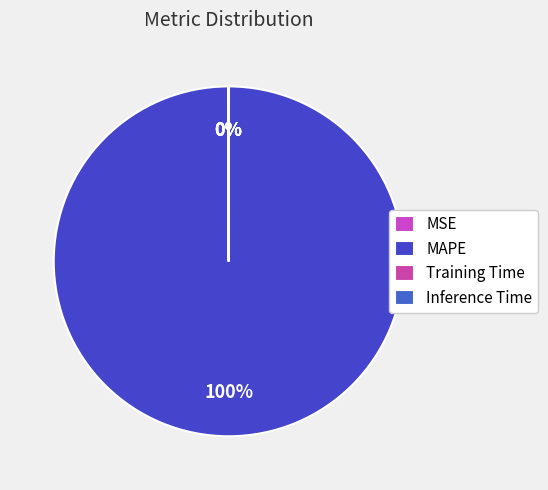

Count the number of slices in the pie.

4